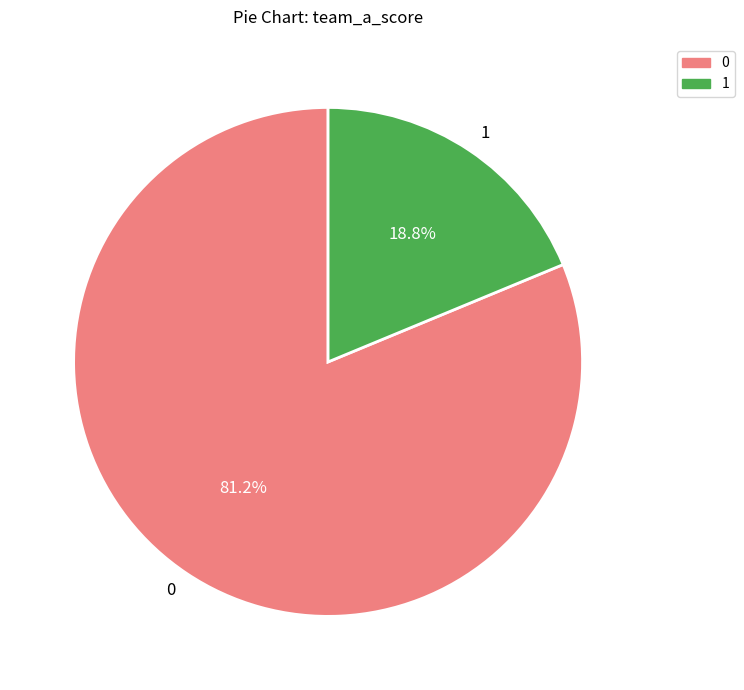

What percentage is the 1 slice, to the nearest percent?

19%